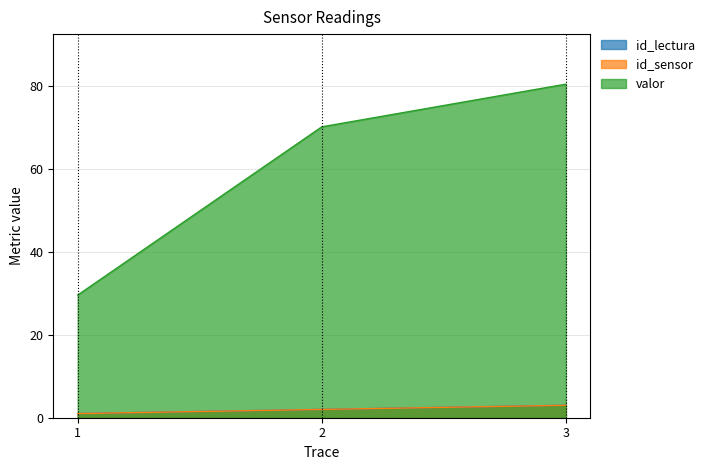

Does the chart have visible grid lines?

Yes